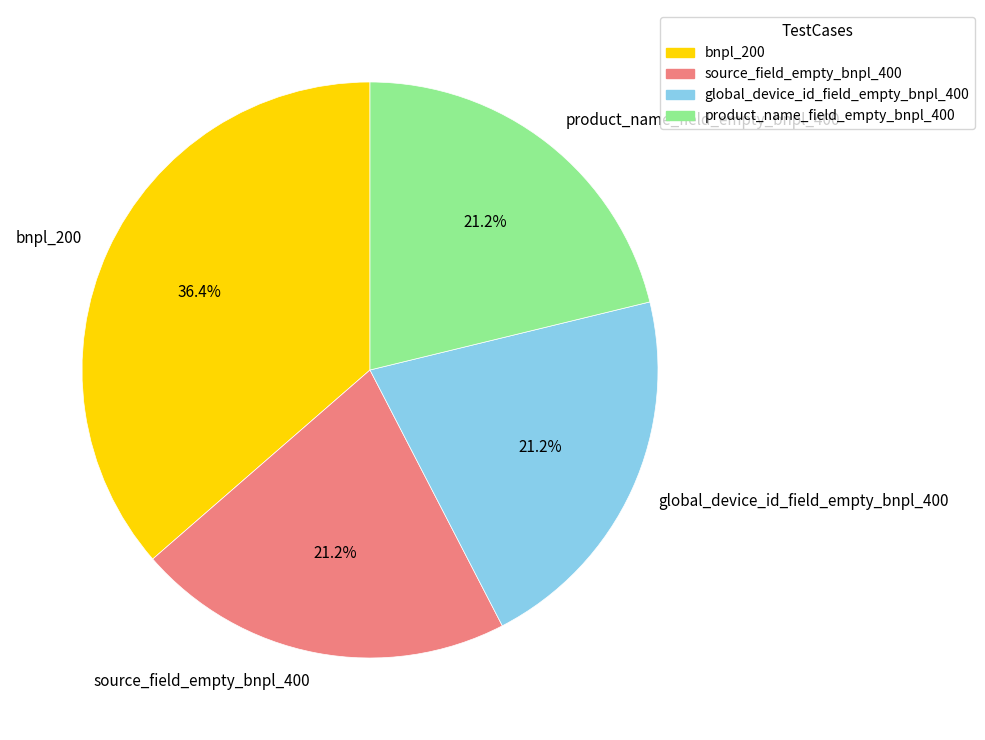

Which has a higher value, bnpl_200 or product_name_field_empty_bnpl_400?

bnpl_200